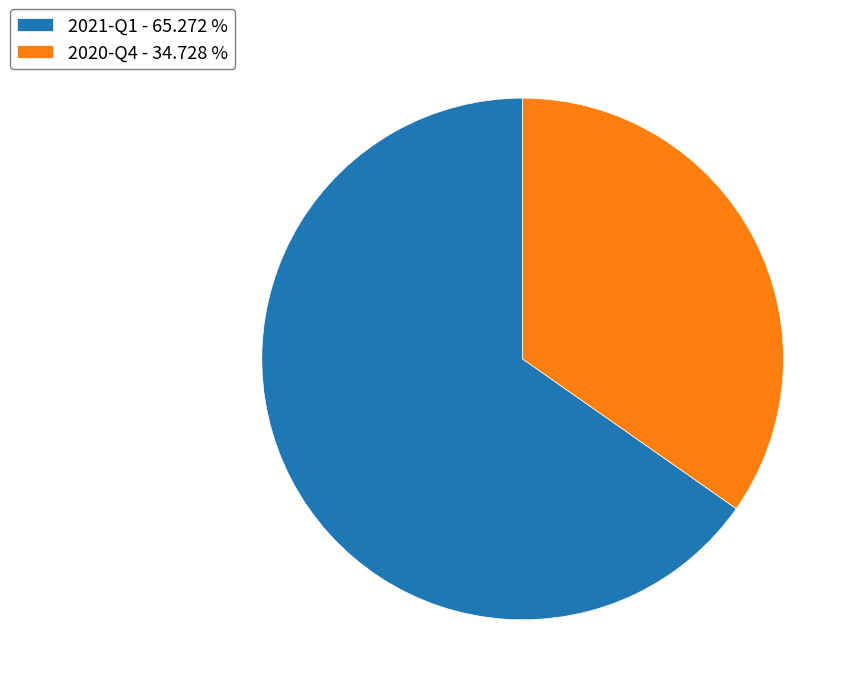

The 2021-Q1 slice represents 78% of the pie. True or false?

False